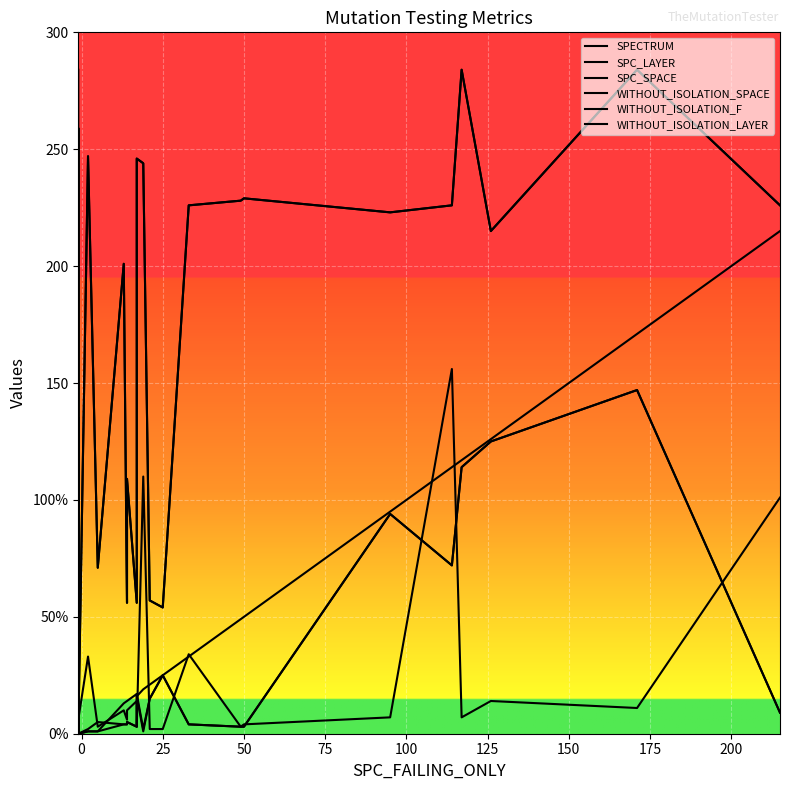

How many values in the WITHOUT_ISOLATION_SPACE series are below 56?

15